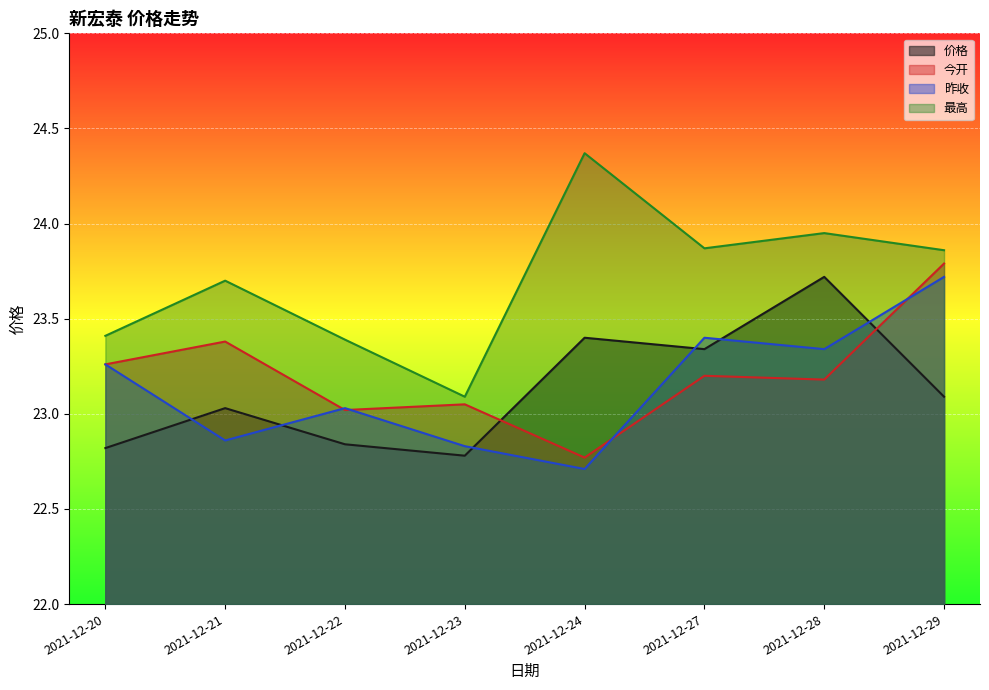

Does the chart display data point markers on the line(s)?

No